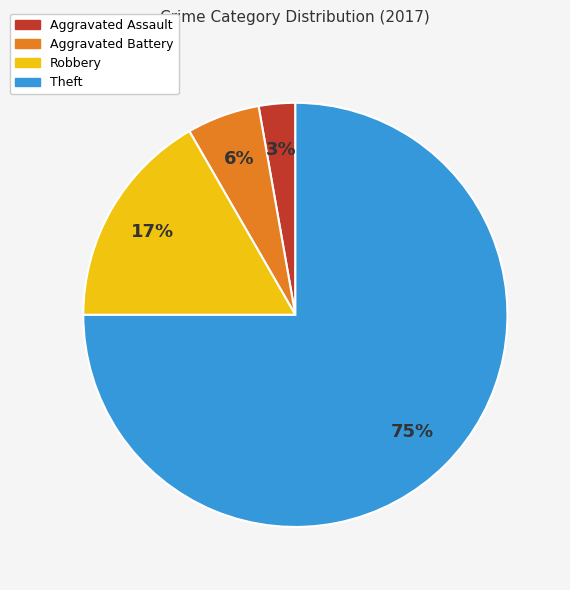

The Robbery slice represents 26% of the pie. True or false?

False